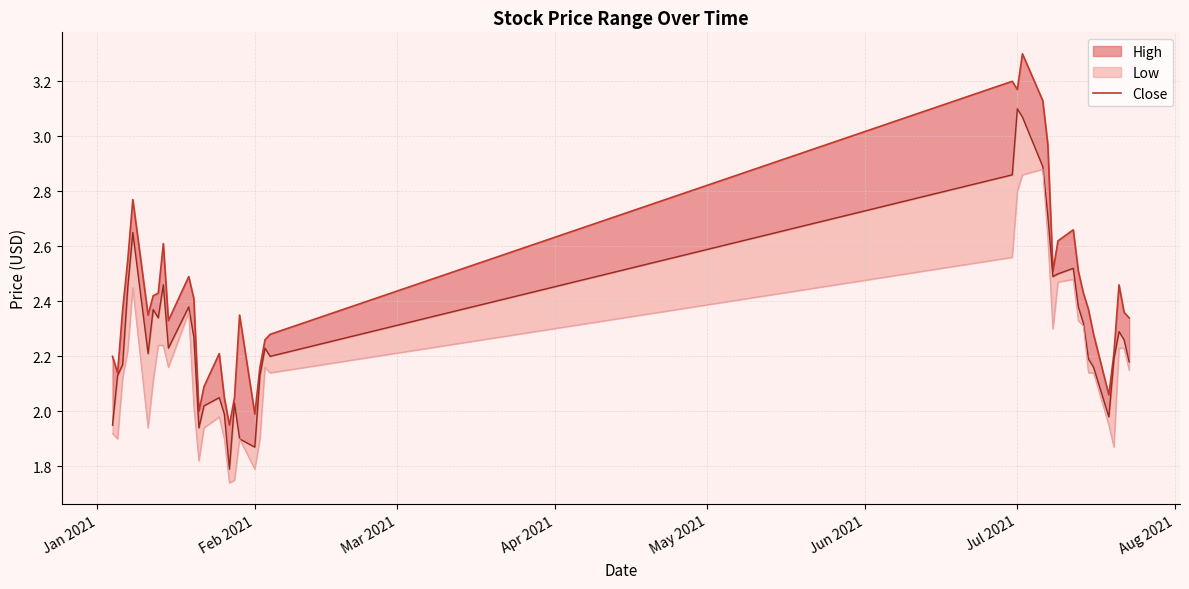

How many data points does each series have?

40